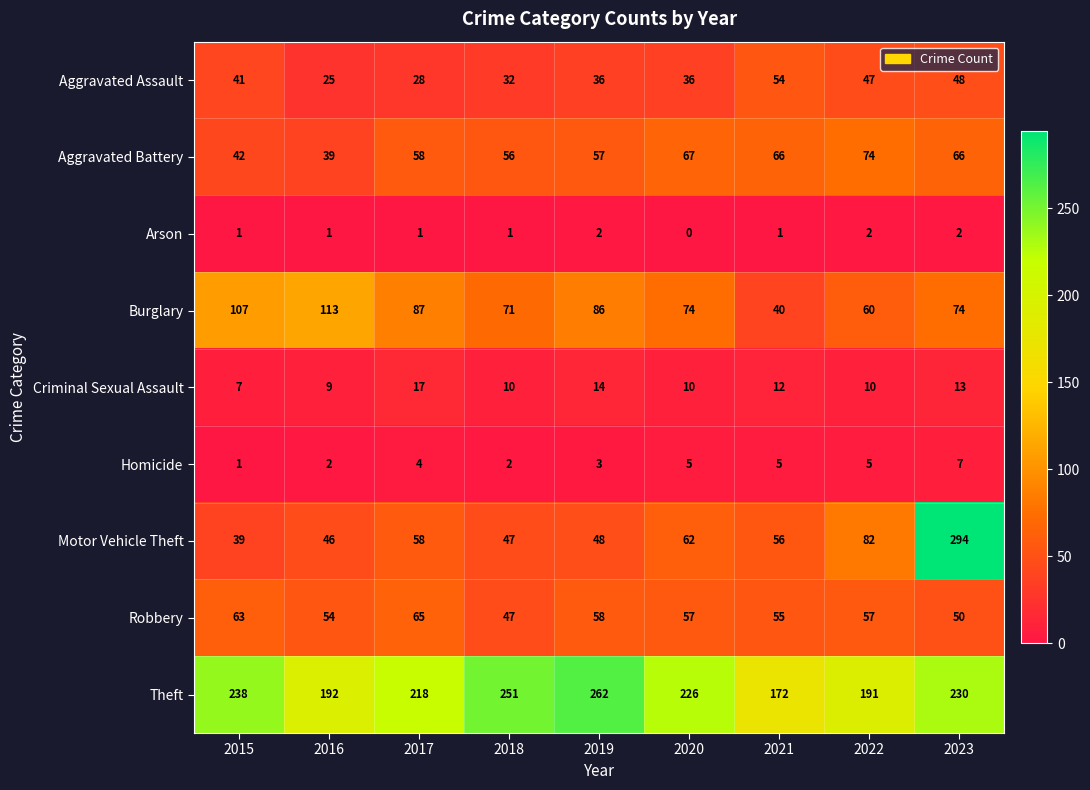

What is the spread (max minus min) of values at 2022?

189